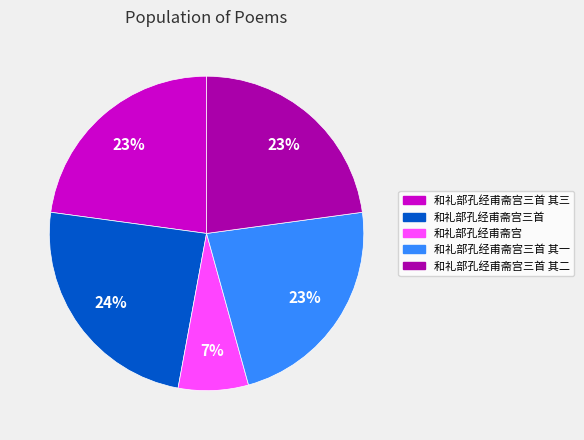

What is the largest slice in the pie chart?

和礼部孔经甫斋宫三首